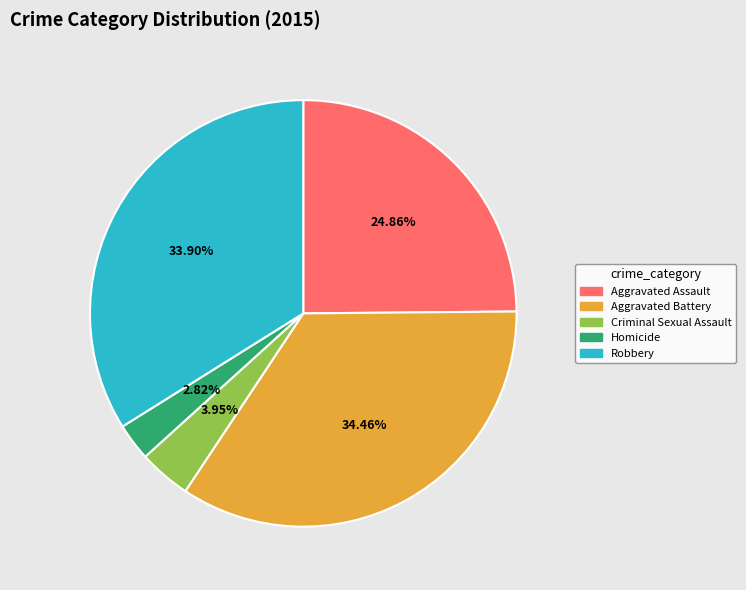

Is there a majority slice in this chart?

No